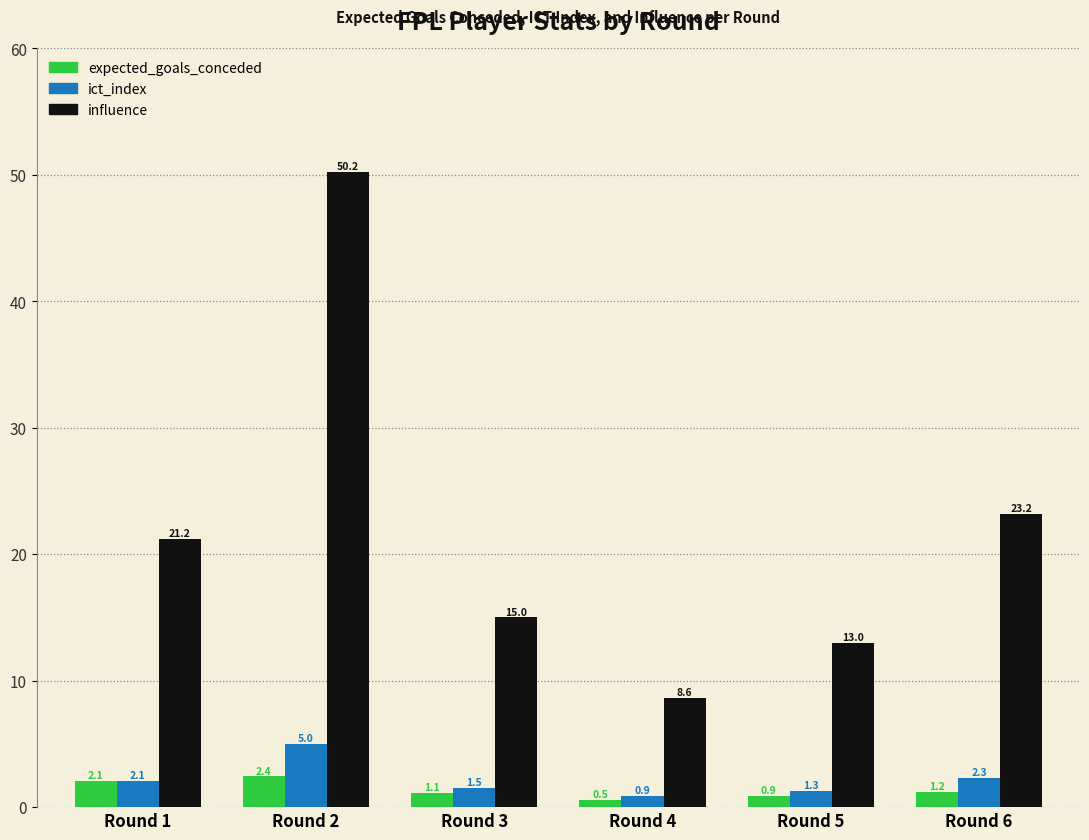

How many bars are there in total?

18